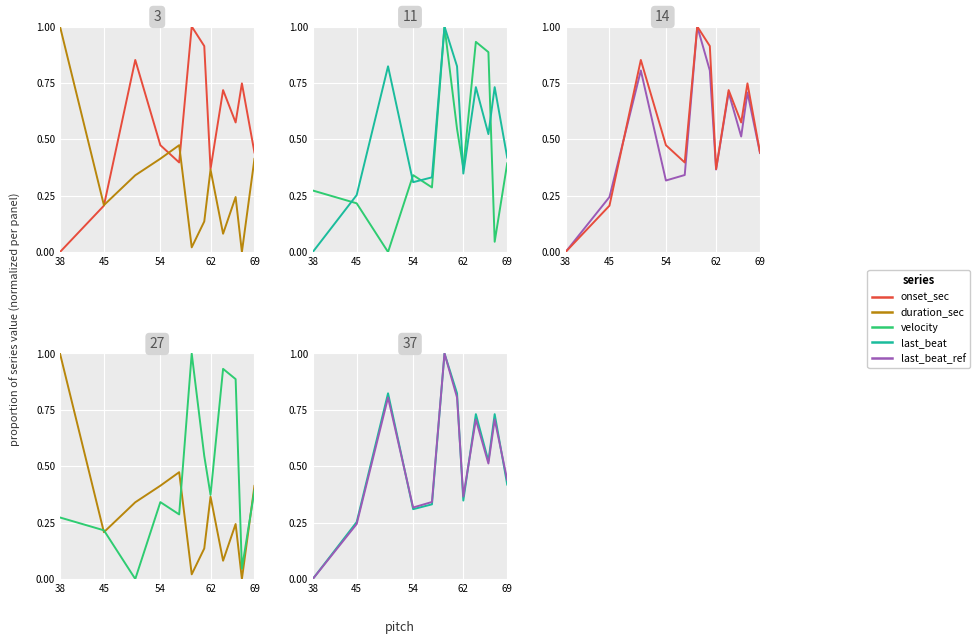

What is the average value of the onset_sec series?

0.6